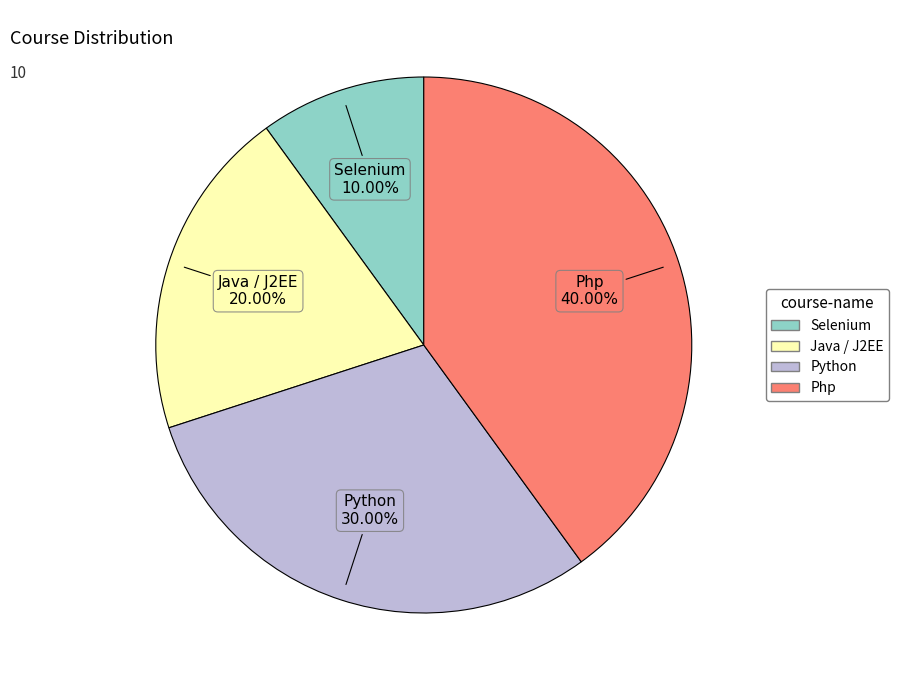

Is it true that Java / J2EE is 20% of the pie?

True